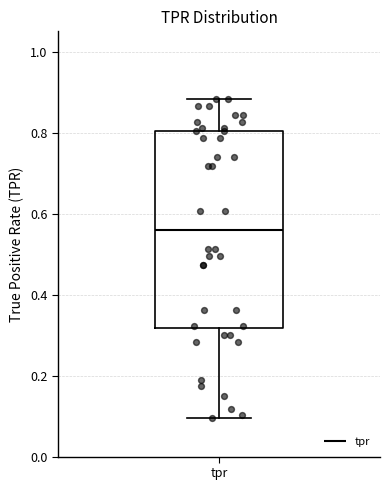

Where is the lower edge of the box for tpr on the y-axis? The values are not printed on the chart, so give them approximately, as read against the axis.

0.32